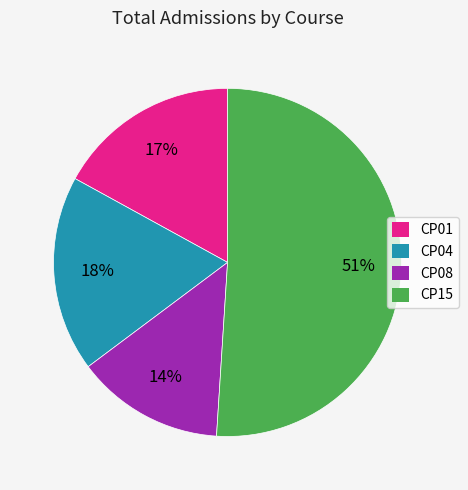

Does any single category account for the majority?

Yes